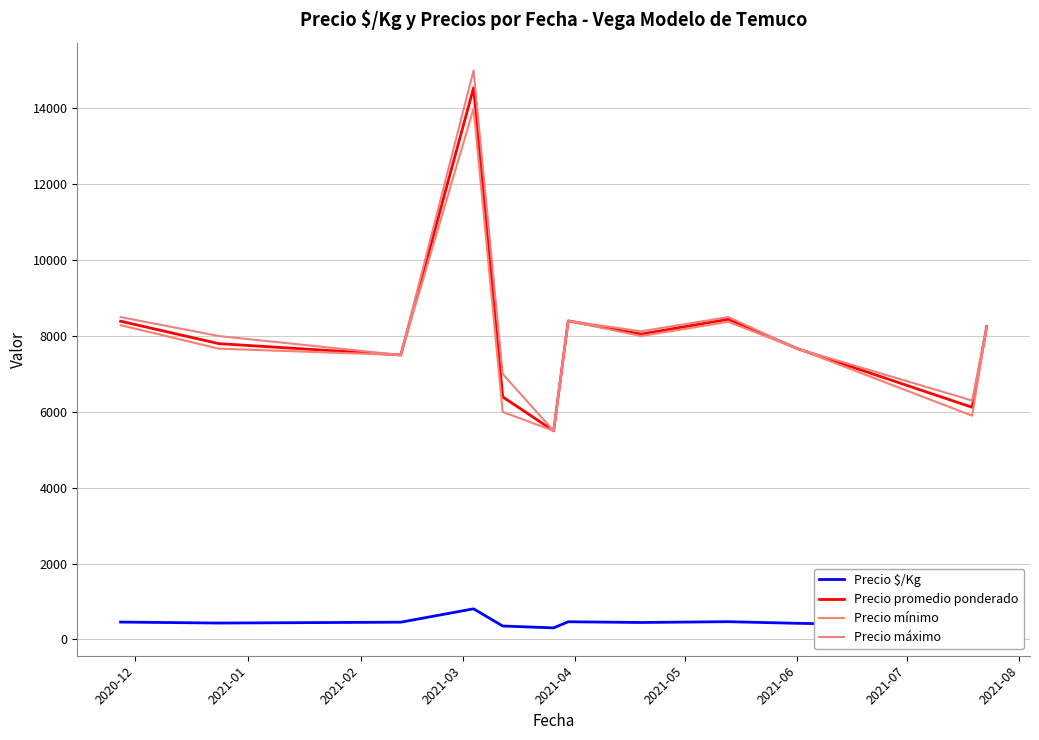

Does the chart have visible grid lines?

Yes